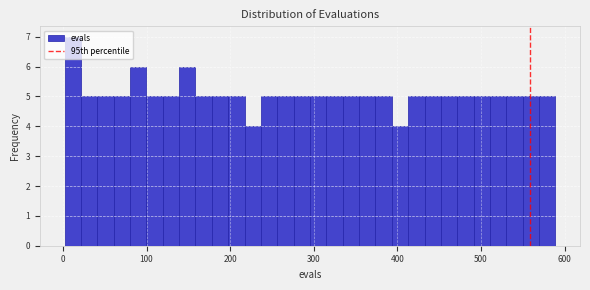

Around what value on the x-axis is the tallest bar? Give the approximate position of its centre, as read against the axis.

10